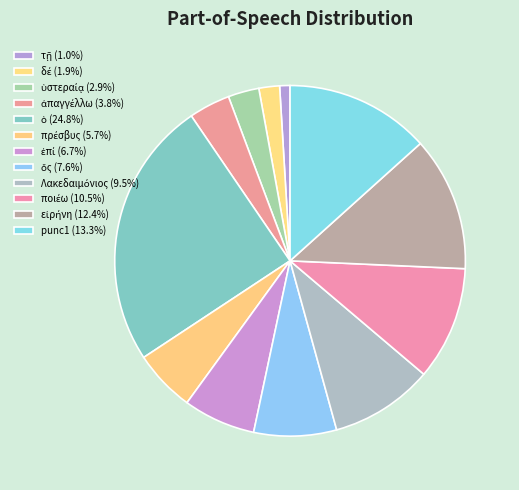

Count the number of slices in the pie.

12